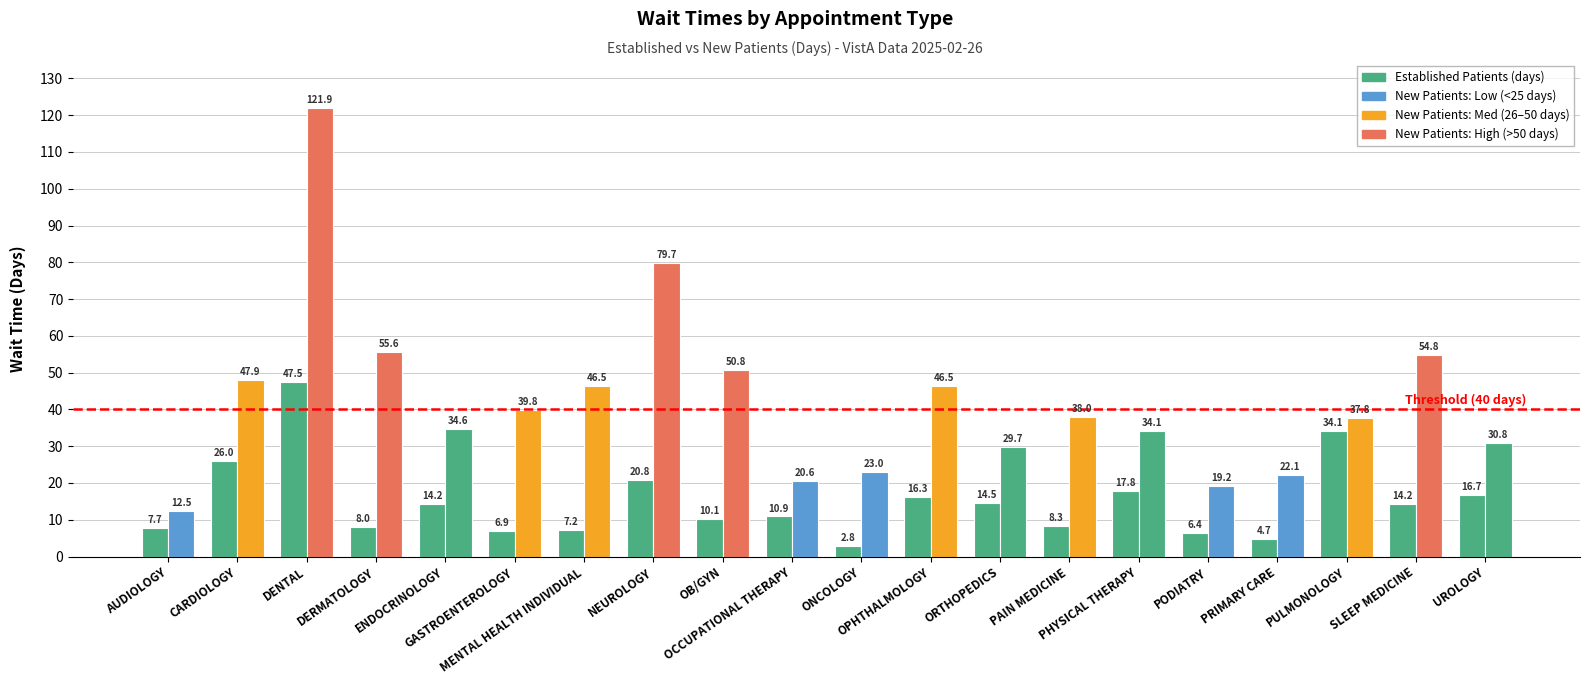

Reading left to right, transcribe all the data shown in this chart.

EstablishedPatients: AUDIOLOGY=7.7	CARDIOLOGY=26.0	DENTAL=47.5	DERMATOLOGY=8.0	ENDOCRINOLOGY=14.2	GASTROENTEROLOGY=6.9	MENTAL HEALTH INDIVIDUAL=7.2	NEUROLOGY=20.8	OB/GYN=10.1	OCCUPATIONAL THERAPY=10.9	ONCOLOGY=2.8	OPHTHALMOLOGY=16.3	ORTHOPEDICS=14.5	PAIN MEDICINE=8.3	PHYSICAL THERAPY=17.8	PODIATRY=6.4	PRIMARY CARE=4.7	PULMONOLOGY=34.1	SLEEP MEDICINE=14.2	UROLOGY=16.7
NewPatients: AUDIOLOGY=12.5	CARDIOLOGY=47.9	DENTAL=121.9	DERMATOLOGY=55.6	ENDOCRINOLOGY=34.6	GASTROENTEROLOGY=39.8	MENTAL HEALTH INDIVIDUAL=46.5	NEUROLOGY=79.7	OB/GYN=50.8	OCCUPATIONAL THERAPY=20.6	ONCOLOGY=23.0	OPHTHALMOLOGY=46.5	ORTHOPEDICS=29.7	PAIN MEDICINE=38.0	PHYSICAL THERAPY=34.1	PODIATRY=19.2	PRIMARY CARE=22.1	PULMONOLOGY=37.8	SLEEP MEDICINE=54.8	UROLOGY=30.8